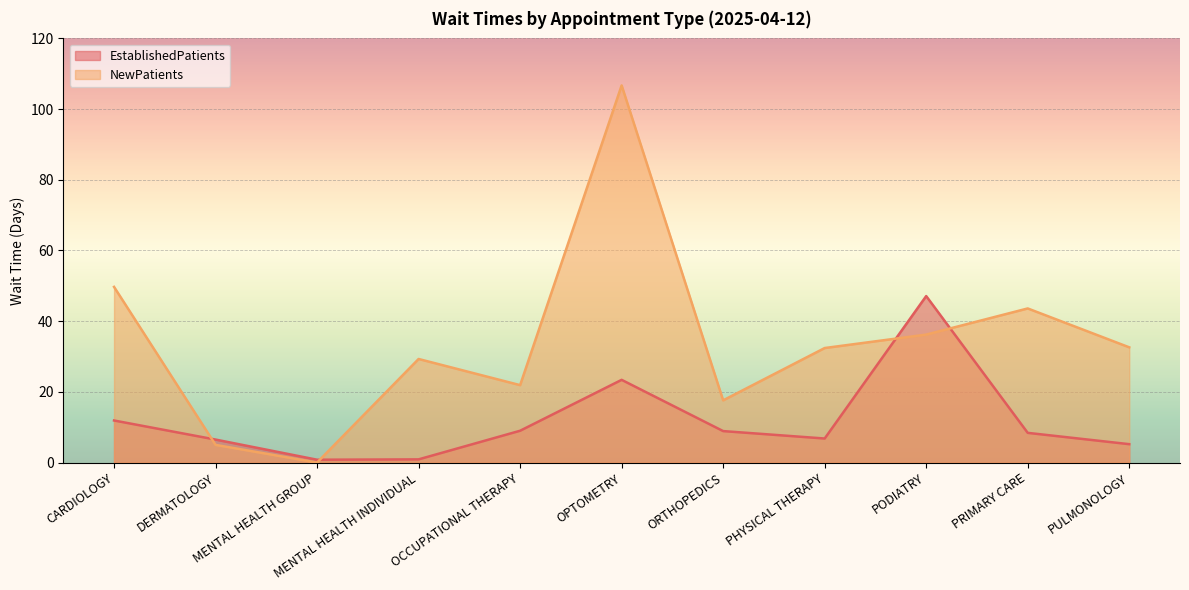

True or false: EstablishedPatients has more than 0 points higher than both neighbors.

True